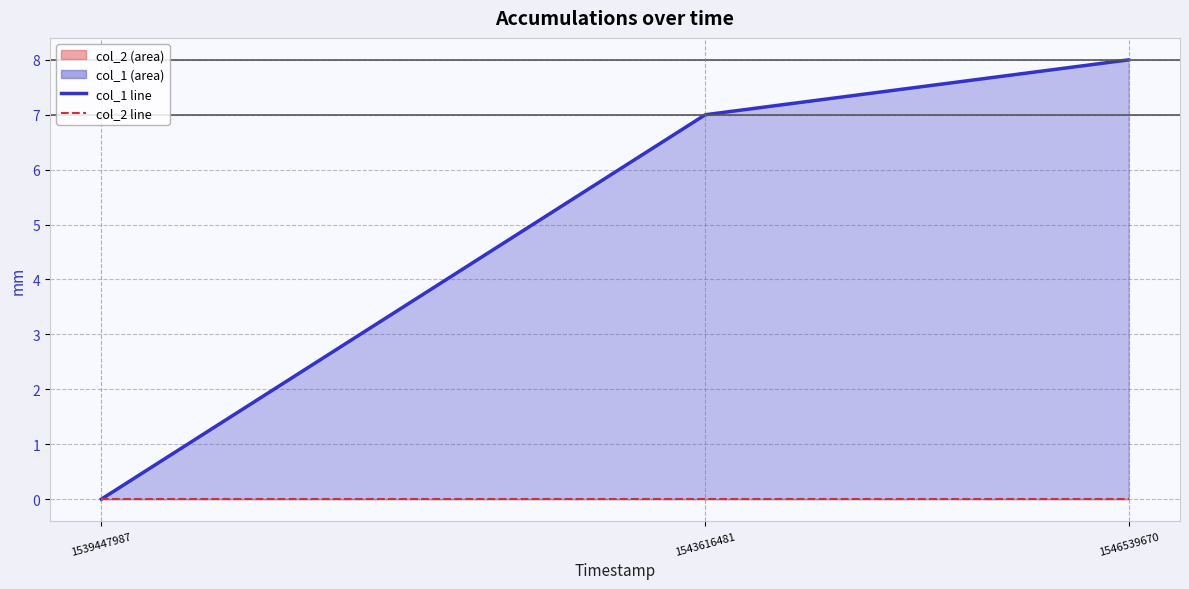

Rank the series by their maximum value, from lowest to highest.

col_2 line, col_1 line